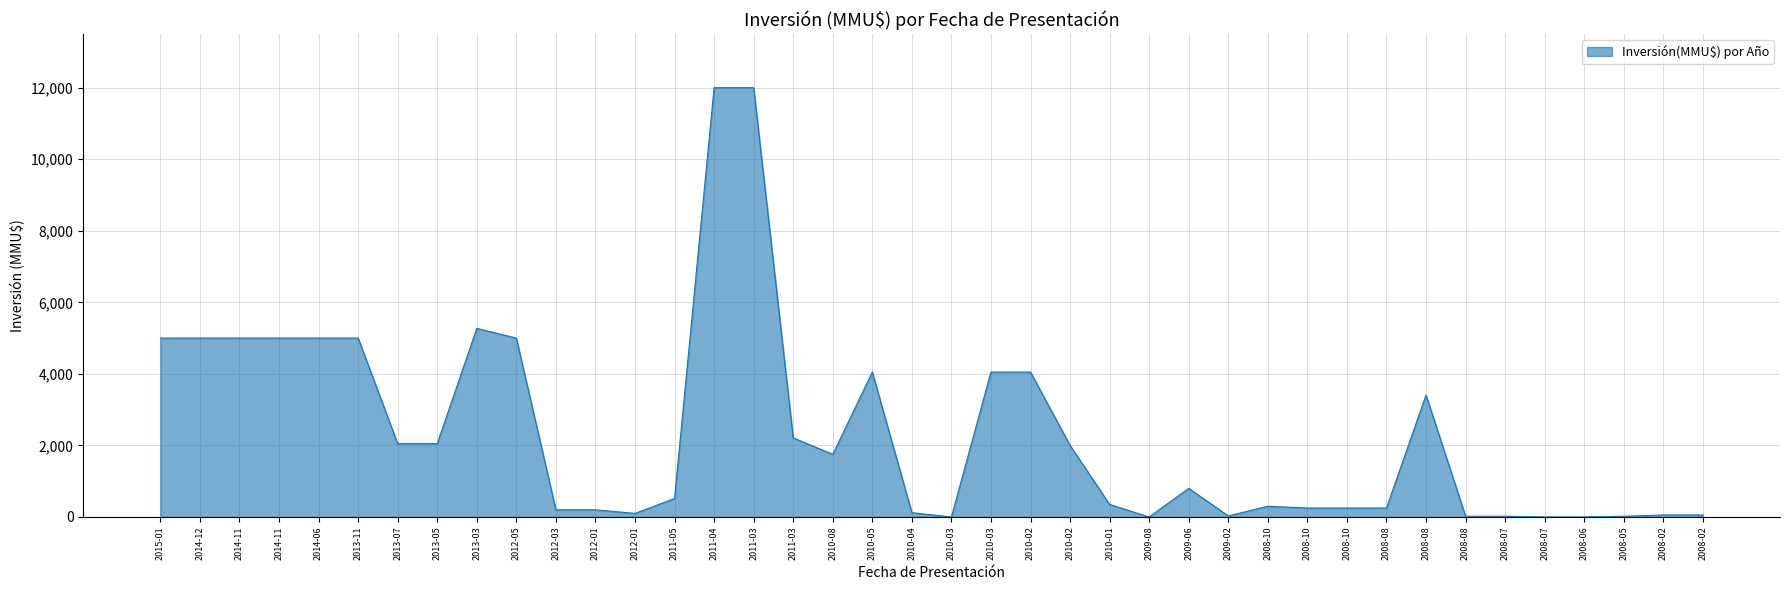

Does the chart have visible grid lines?

Yes